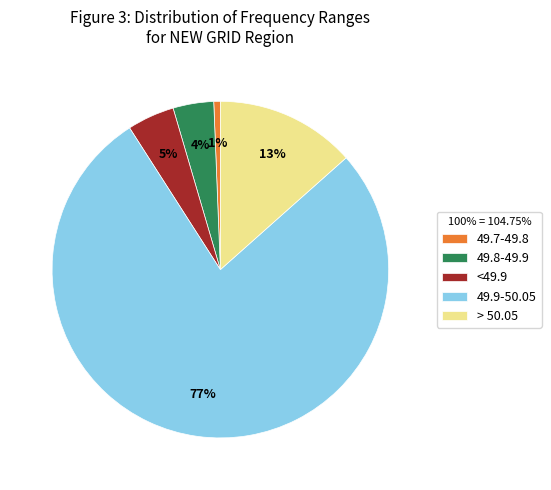

How many slices are in this pie chart?

5